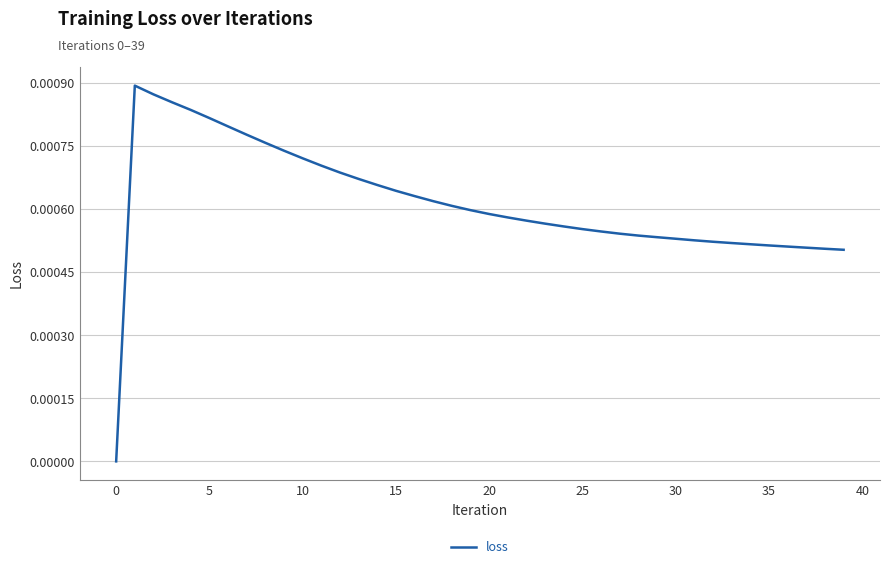

True or false: the data has more than 0 interior local peaks.

True